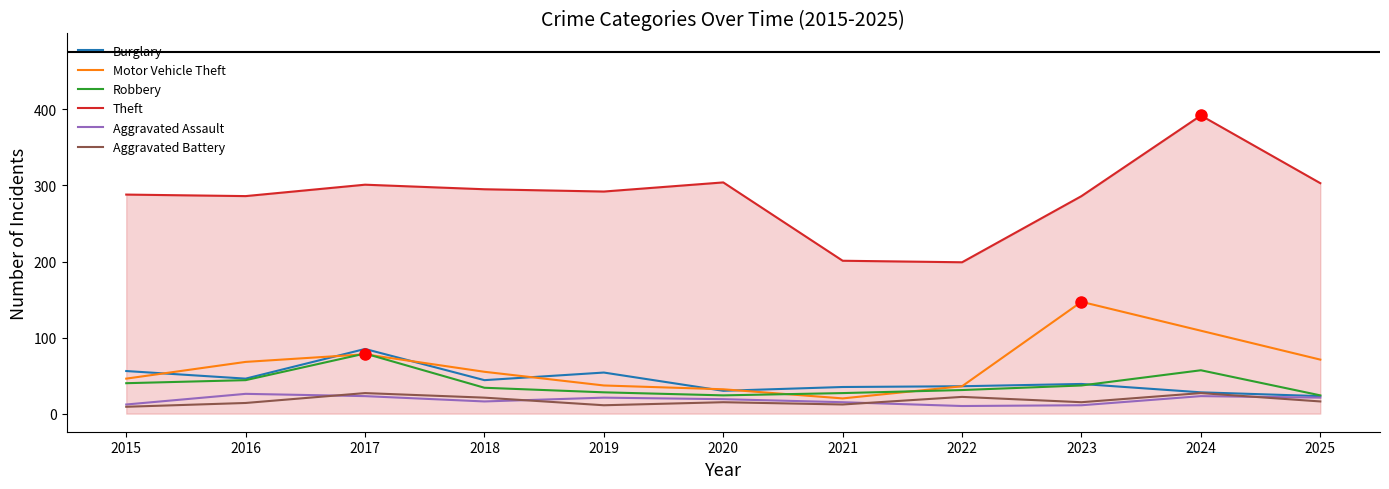

What is the total value across all series at 2025?

458